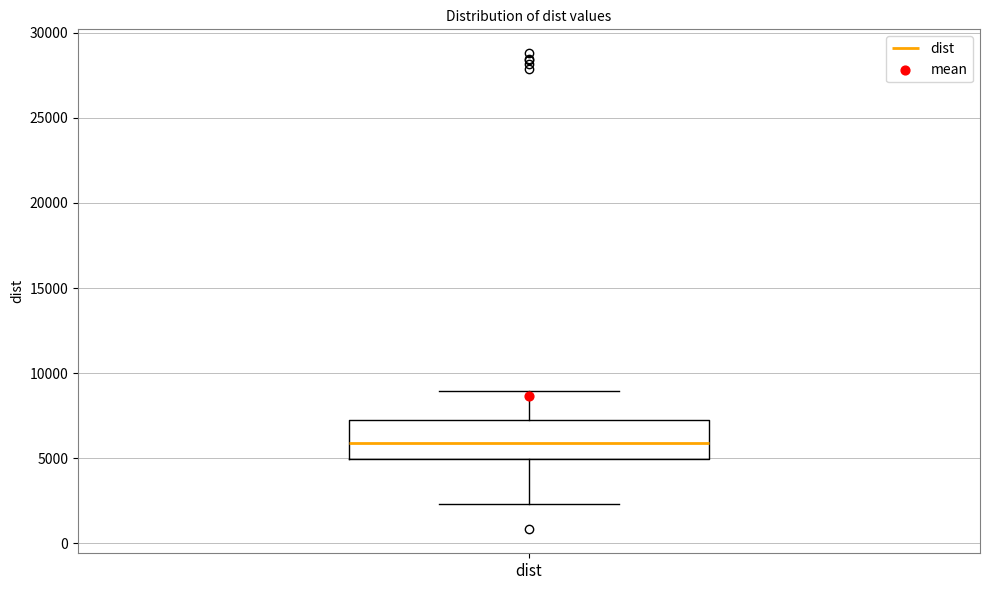

Where is the lower edge of the box for dist on the y-axis? The values are not printed on the chart, so give them approximately, as read against the axis.

5000